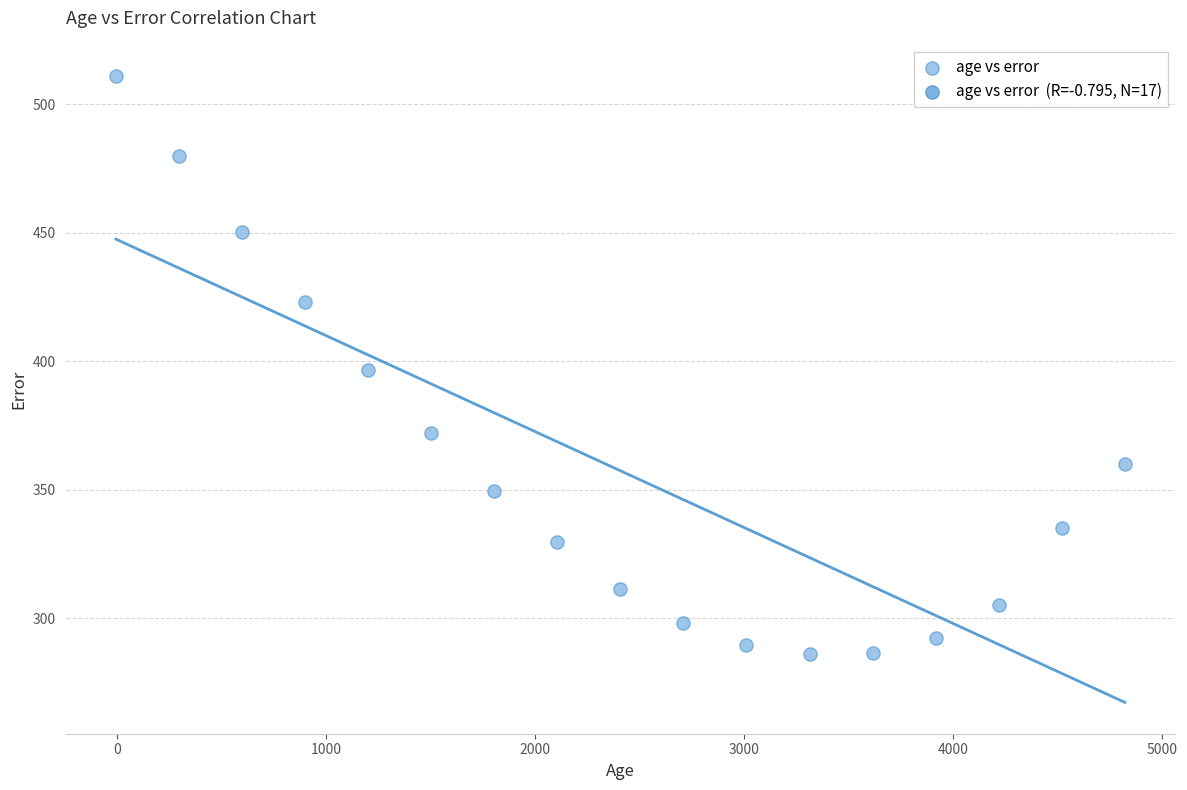

What is the range of Y values (max minus min)?

225.0